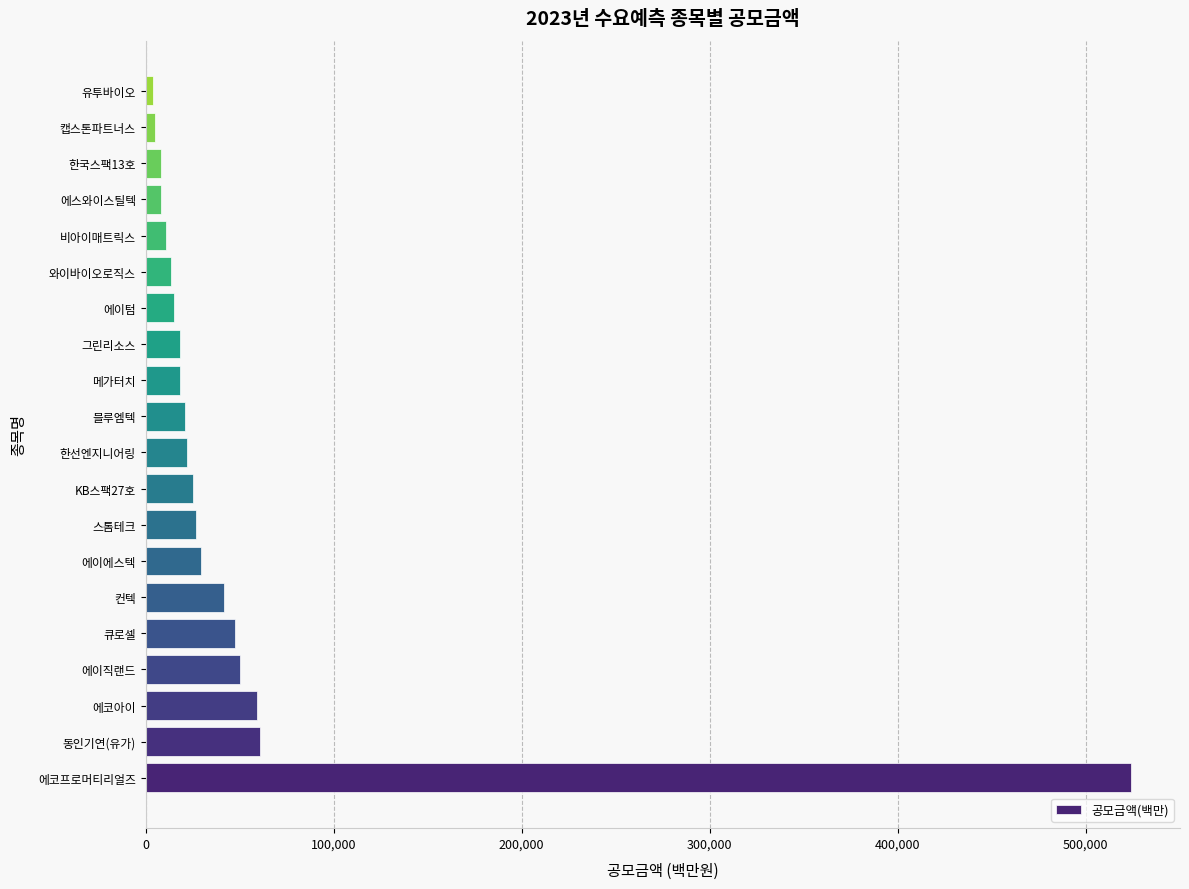

Which has a higher value, 메가터치 or 캡스톤파트너스?

메가터치